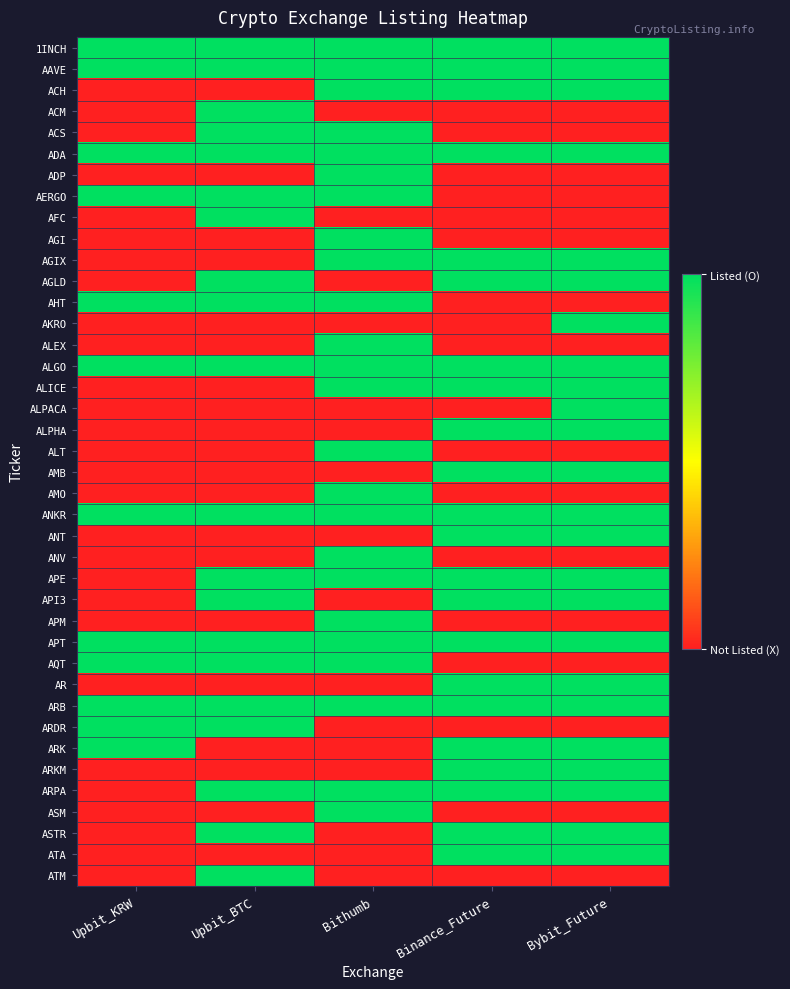

Between Upbit_BTC and Upbit_KRW, which is larger?

Upbit_BTC